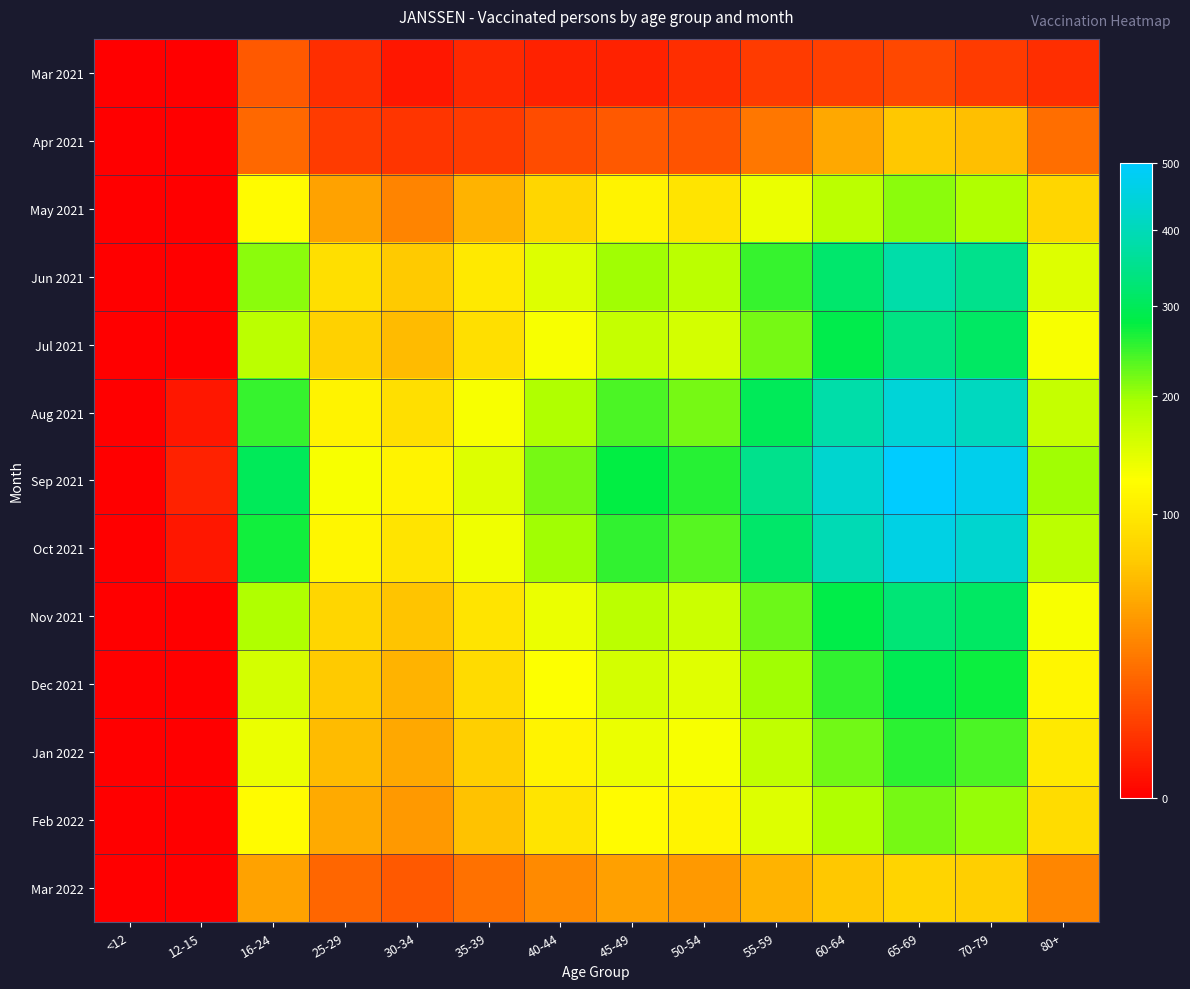

Which label corresponds to the smallest value in the chart?

<12